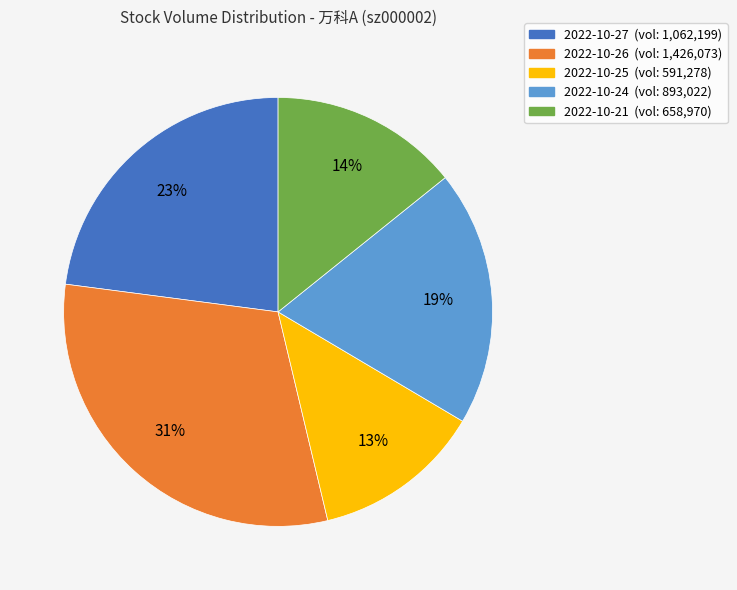

Is it true that 2022-10-27 is 32% of the pie?

False